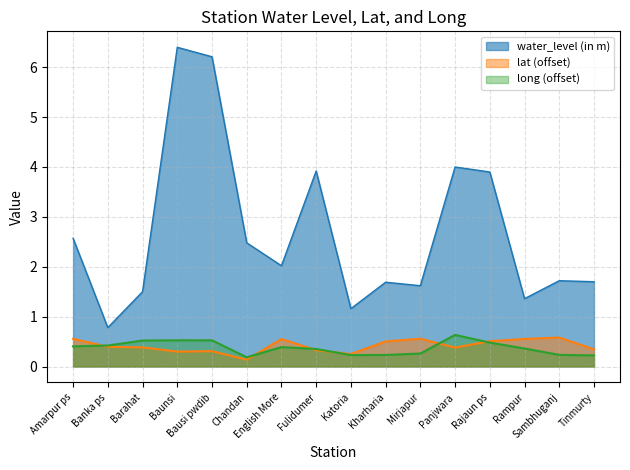

Rank the series at Kharharia from lowest to highest value.

long (offset), lat (offset), water_level (in m)